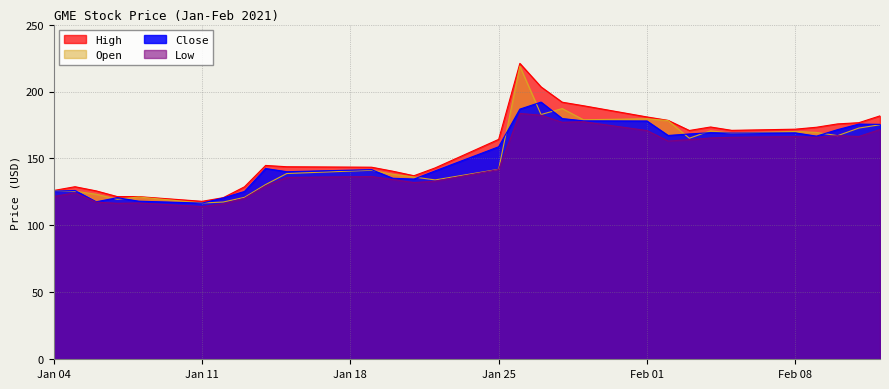

What is the difference between the second highest and minimum values in the Close series?

70.2